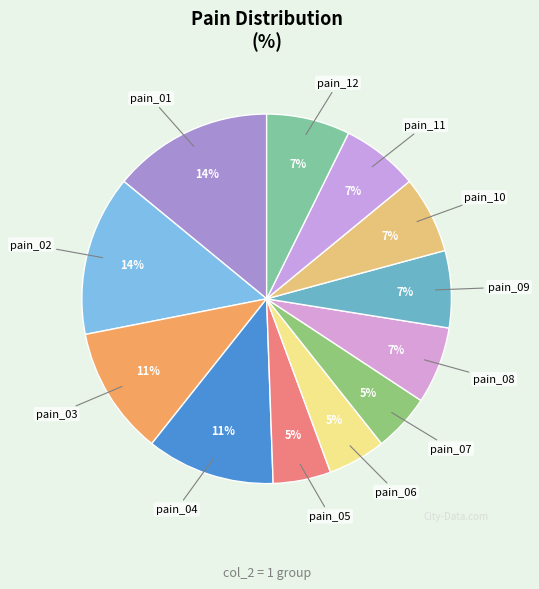

The pain_10 slice represents 7% of the pie. True or false?

True